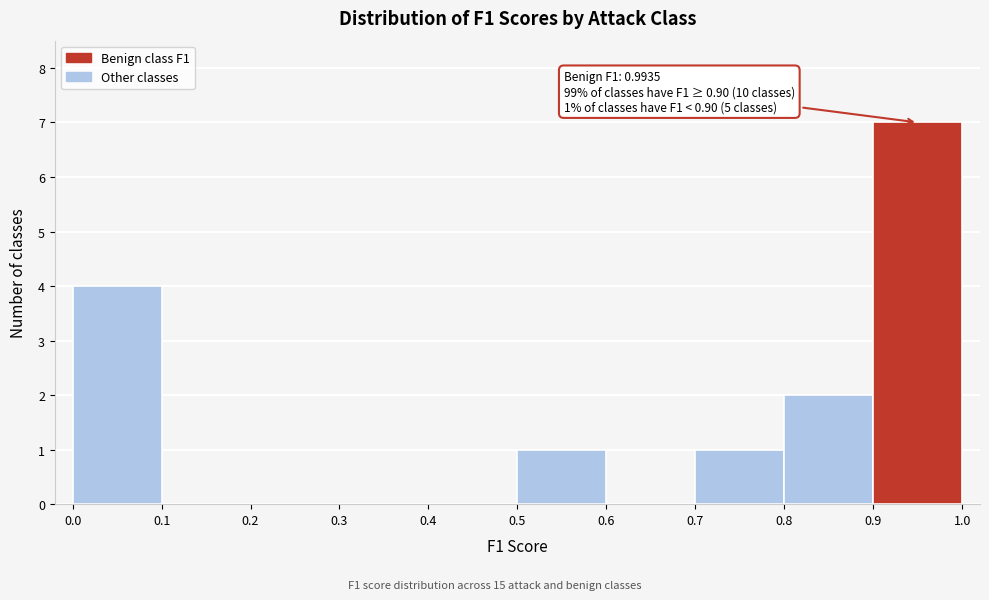

Over which range of the x-axis is the bar tallest?

0.9 to 1.0